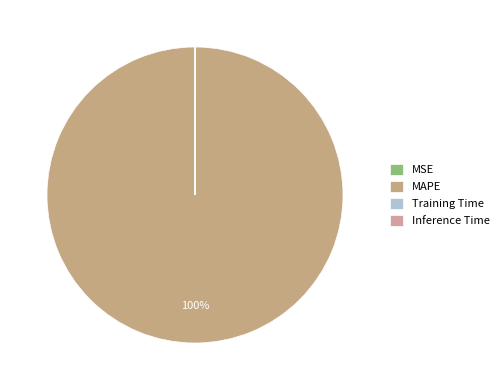

Is it true that Inference Time is 0% of the pie?

True